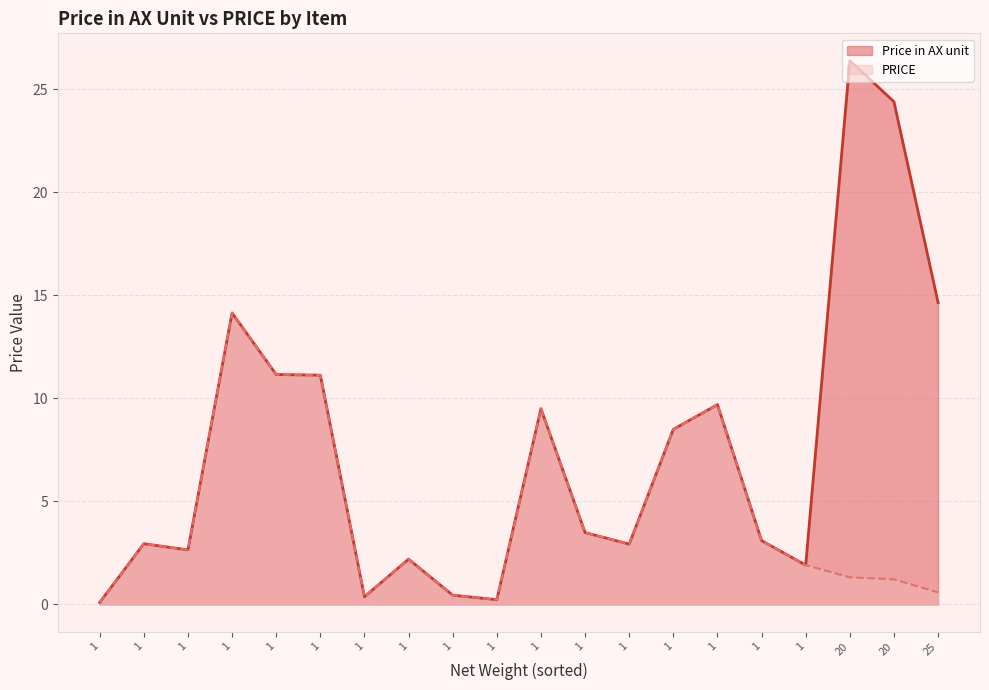

What is the value of the Price in AX unit point at the 16th from the left?

2.9